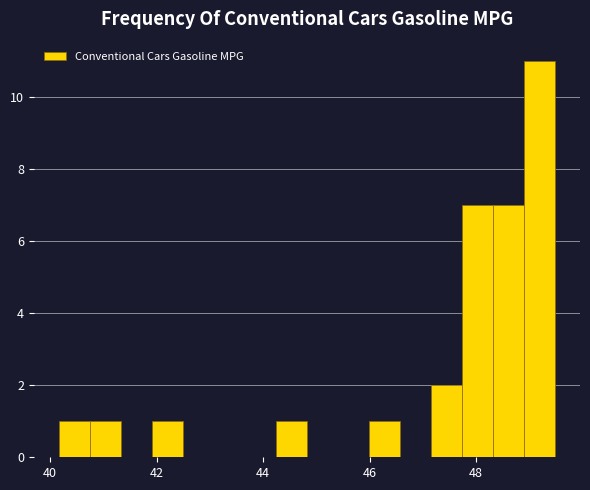

Read against the x-axis, roughly where is the centre of the tallest bar?

49.2